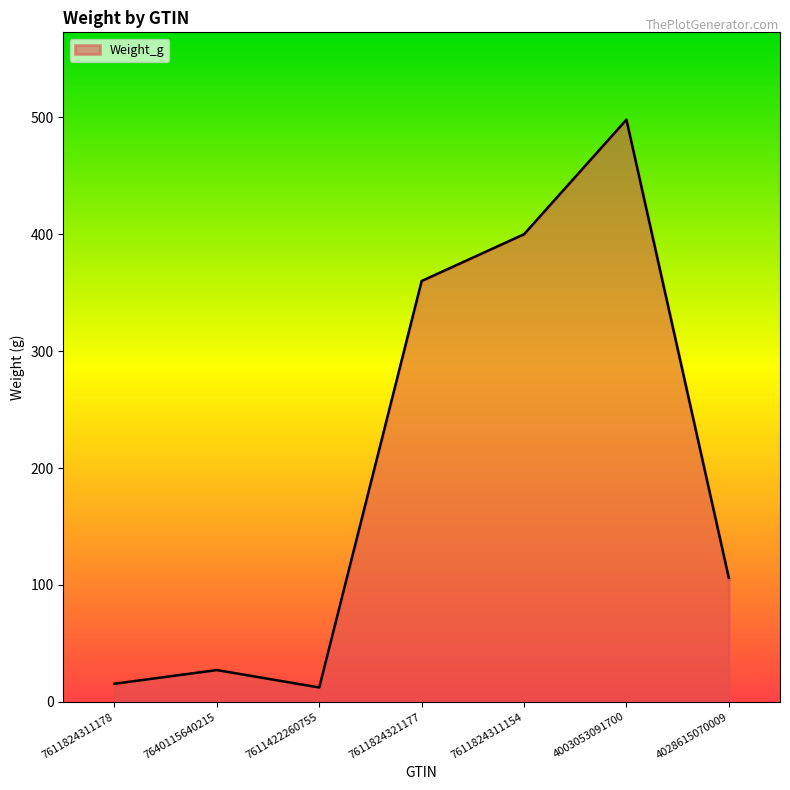

Reading left to right, transcribe all the data shown in this chart.

7611824311178=15.5	7640115640215=27.2	7611422260755=12.3	7611824321177=360.0	7611824311154=400.0	4003053091700=498.0	4028615070009=106.0